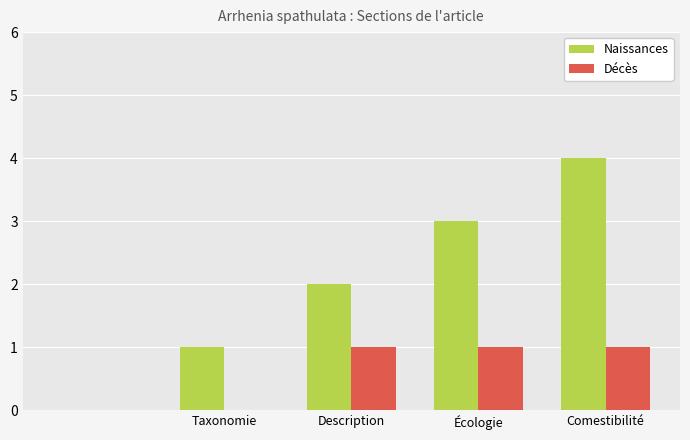

What is the sum of all Décès values?

3